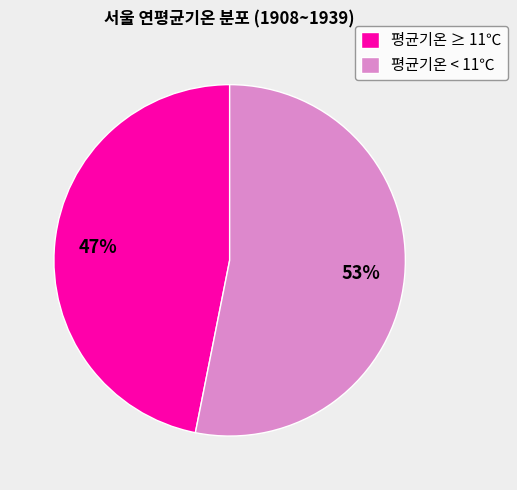

The 평균기온 ≥ 11℃ slice represents 47% of the pie. True or false?

True